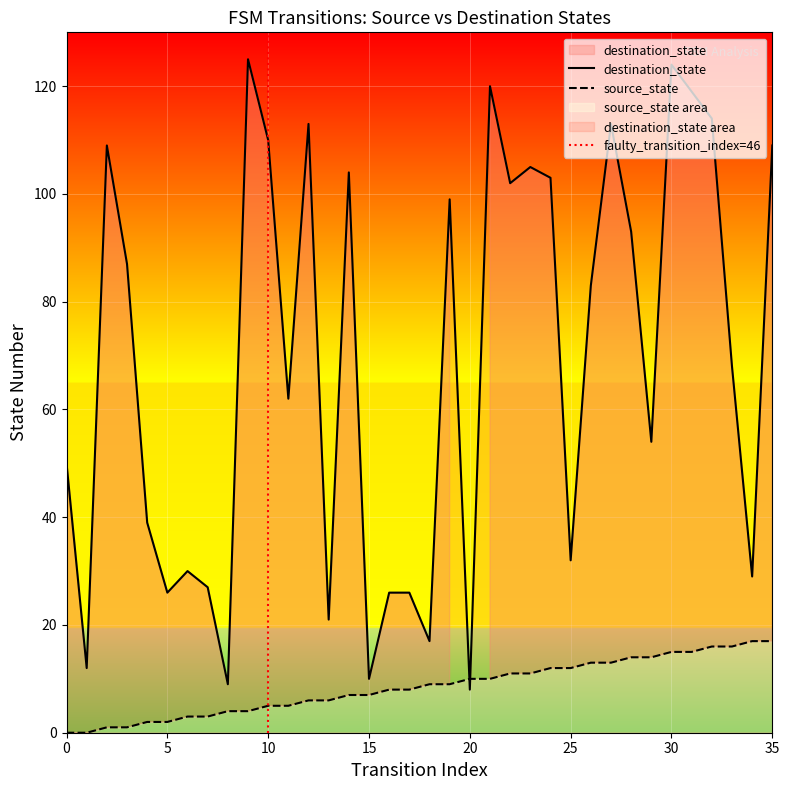

Reading left to right, transcribe all the data shown in this chart.

source_state: 0	0	1	1	2	2	3	3	4	4	5	5	6	6	7	7	8	8	9	9	10	10	11	11	12	12	13	13	14	14	15	15	16	16	17	17
destination_state: 50	12	109	87	39	26	30	27	9	125	110	62	113	21	104	10	26	26	17	99	8	120	102	105	103	32	83	113	93	54	124	119	114	68	29	109